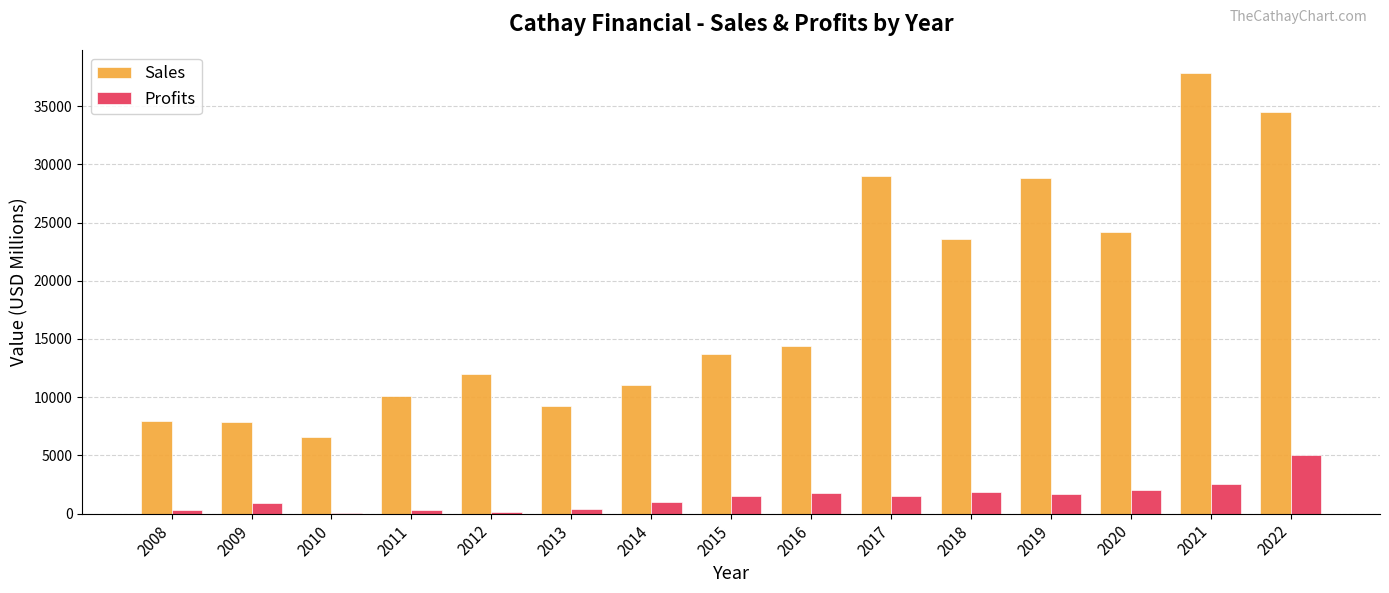

What is the maximum value shown in the chart?

37886.0